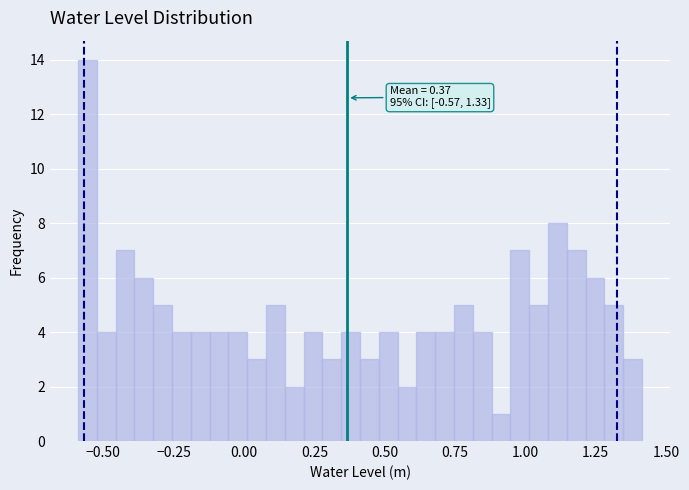

Around what value on the x-axis is the tallest bar? Give the approximate position of its centre, as read against the axis.

-0.55